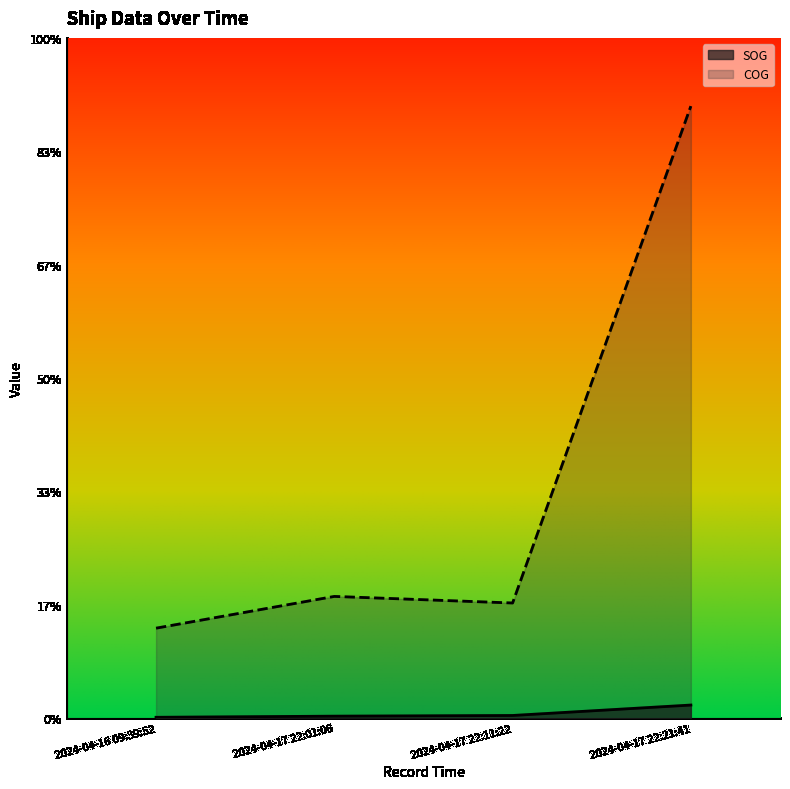

Which label corresponds to the smallest value in the chart?

2024-04-16 09:39:52